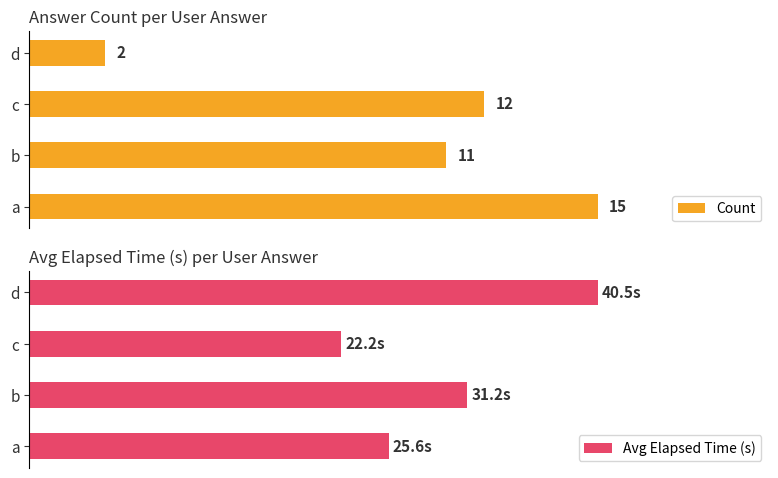

Which series has the largest range (max minus min)?

Avg Elapsed Time (s)